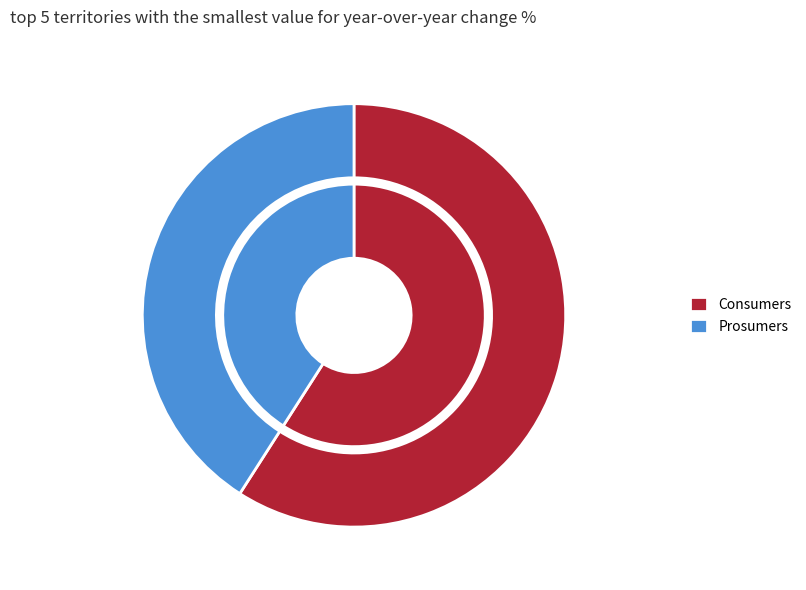

What is the smallest slice in the pie chart?

Prosumers